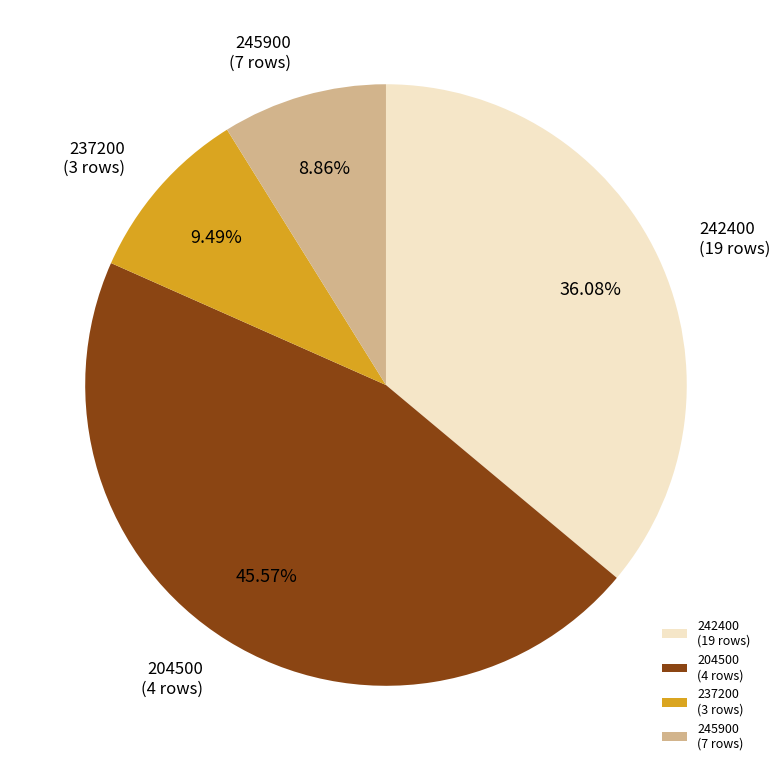

Is there a majority slice in this chart?

No